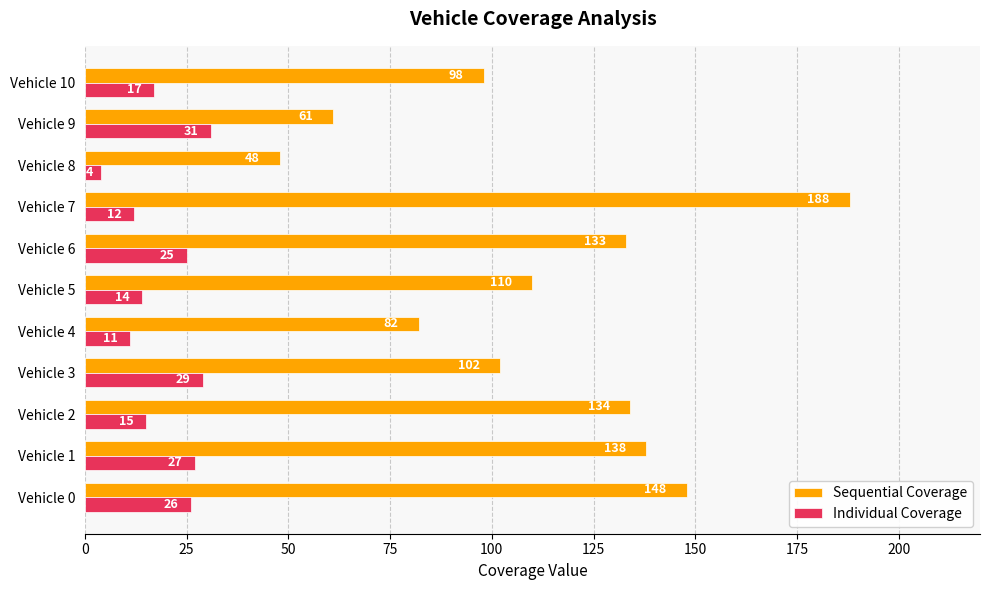

List the series in order of their peak value, highest first.

Sequential Coverage, Individual Coverage